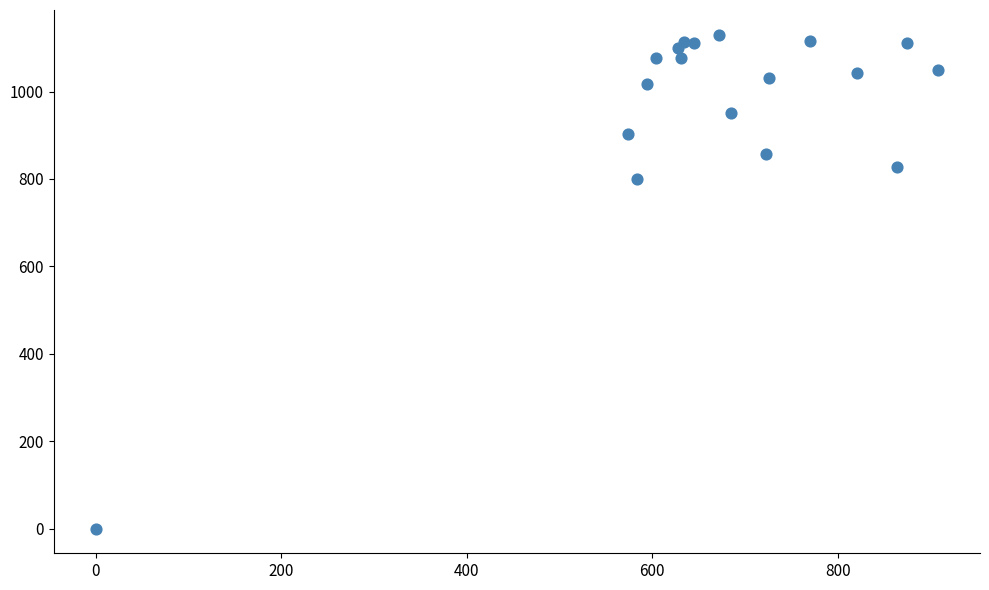

What is the range of X values (max minus min)?

907.9